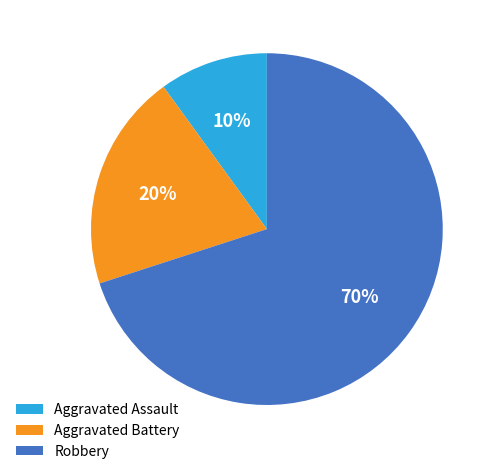

The Robbery slice represents 82% of the pie. True or false?

False